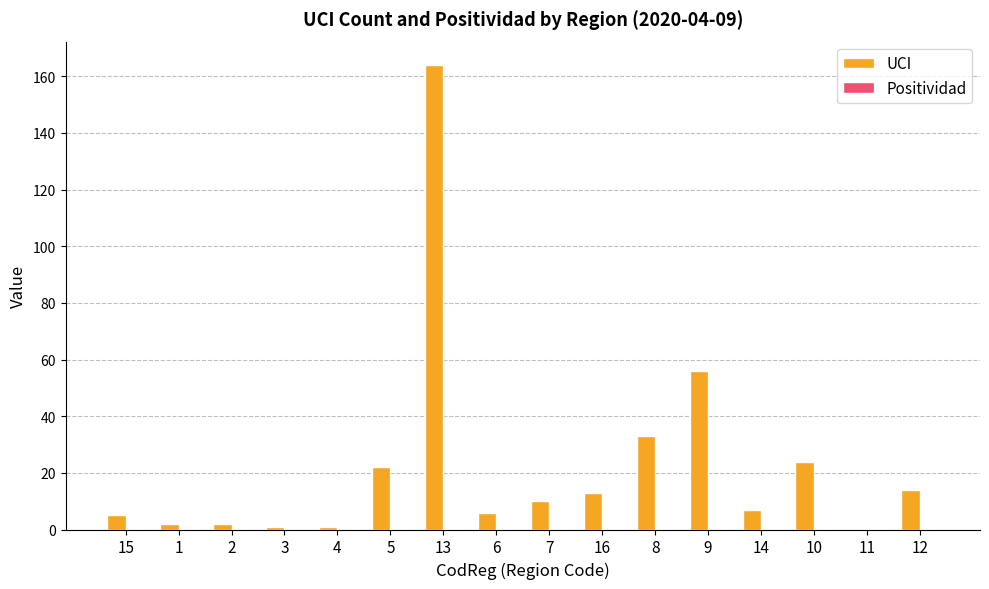

How many positive values does the UCI series have?

15